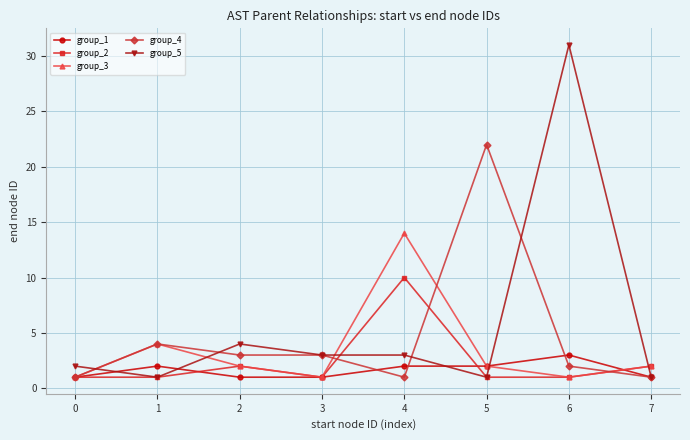

What are all the series names shown in the legend?

group_1, group_2, group_3, group_4, group_5